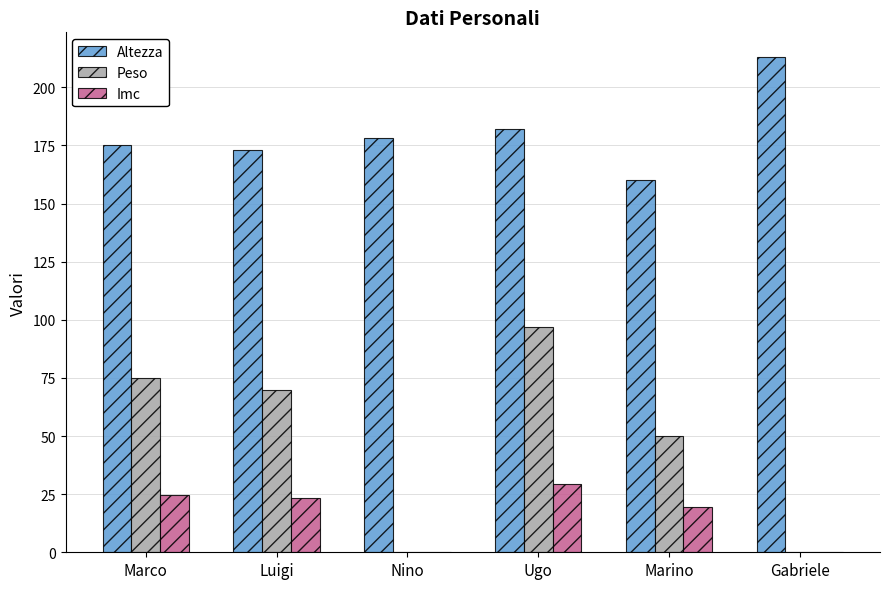

How many groups of bars are there?

6